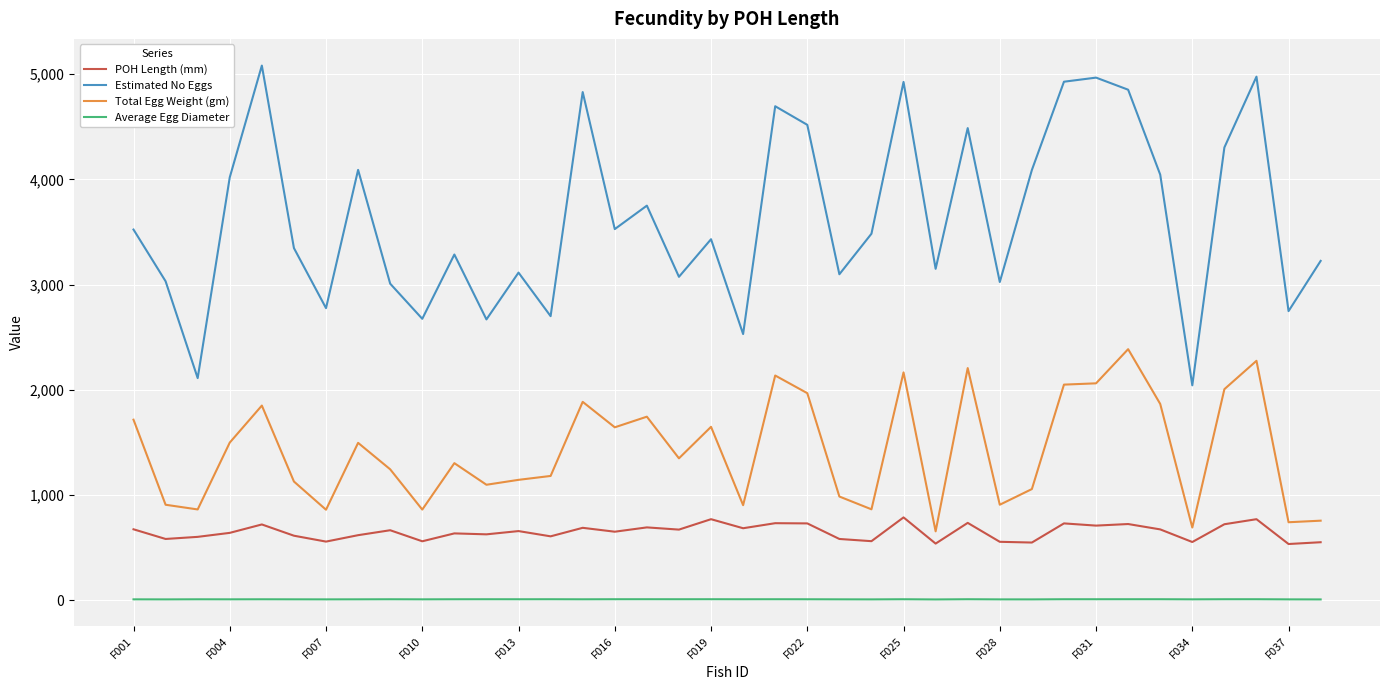

How many interior local peaks does the Estimated No Eggs series have?

12